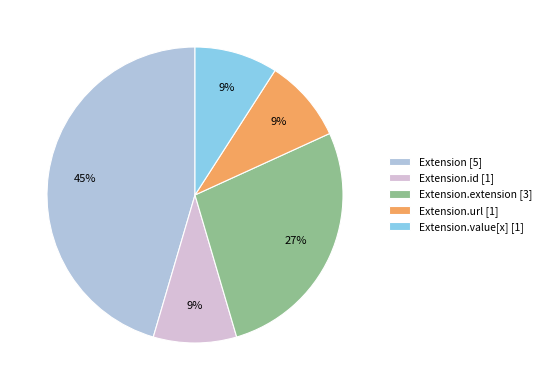

Which category has the biggest portion of the pie?

Extension [5]